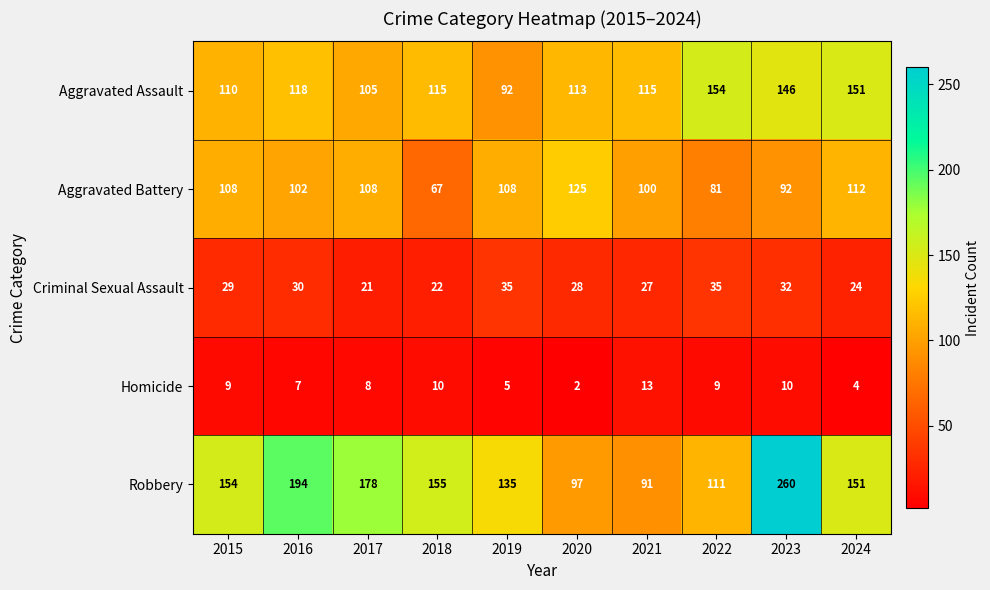

Which series changed the most between 2022 and 2024?

Robbery